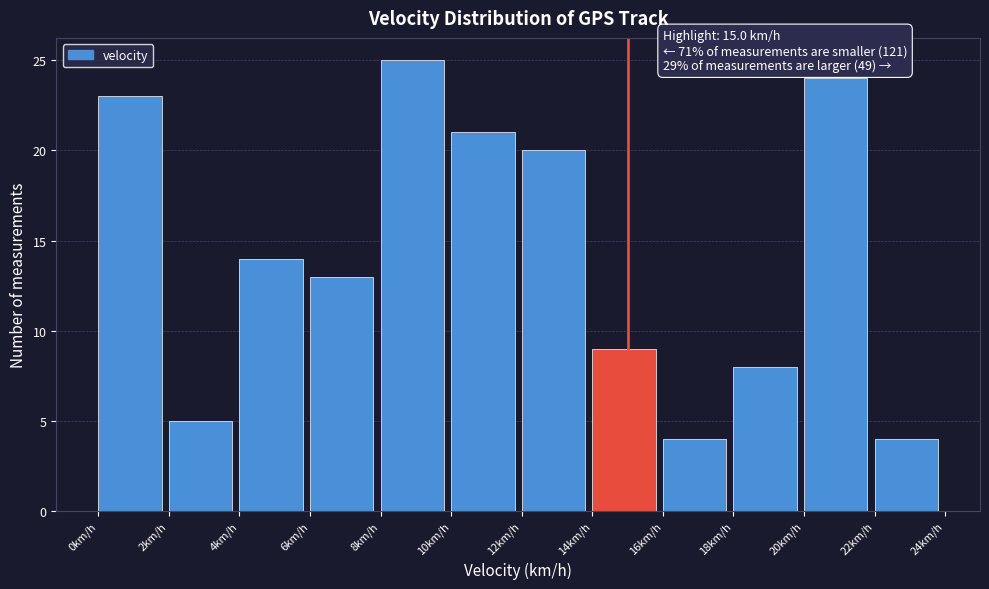

Over which range of the x-axis is the bar tallest?

8 to 10